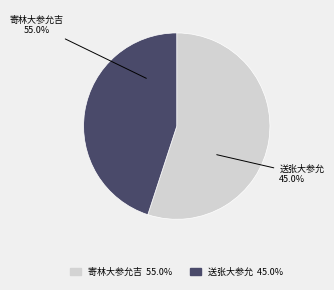

What is the largest slice in the pie chart?

寄林大参允吉